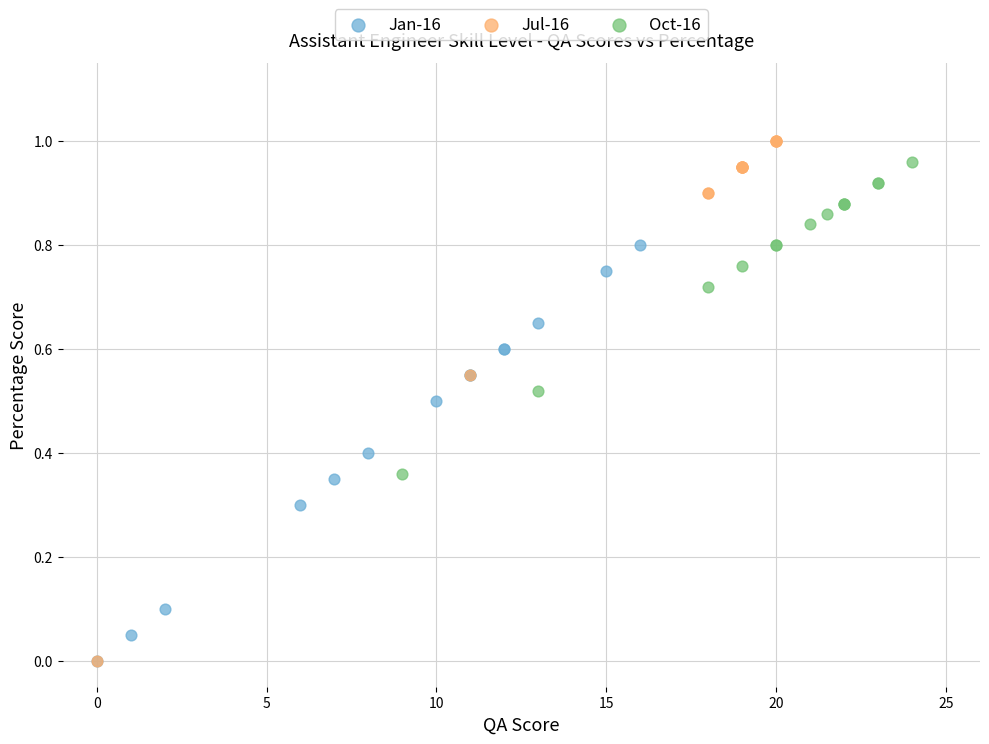

What are all the series names shown in the legend?

Jan-16, Jul-16, Oct-16